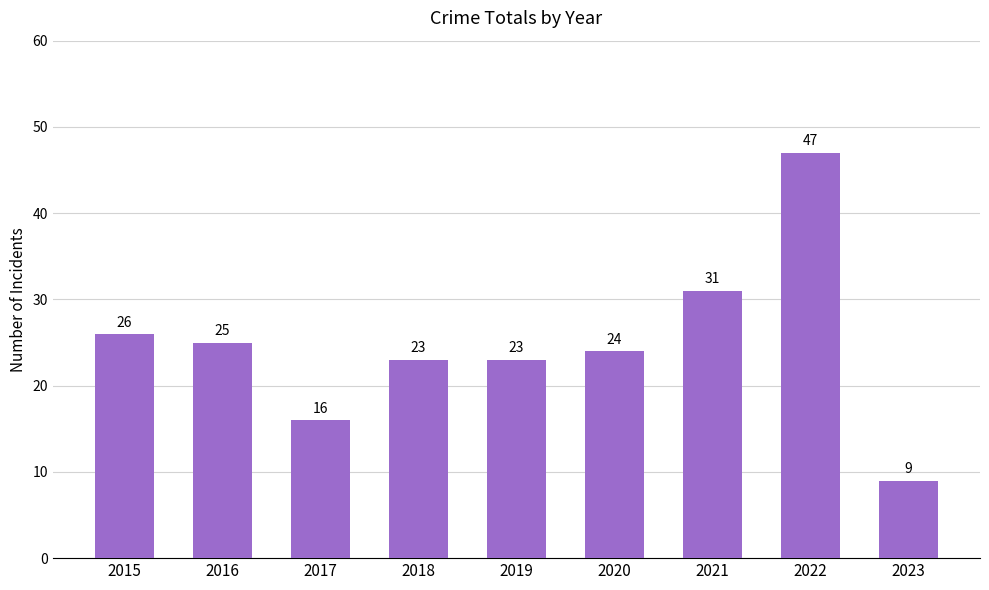

At which label is the value closest to 28?

2015